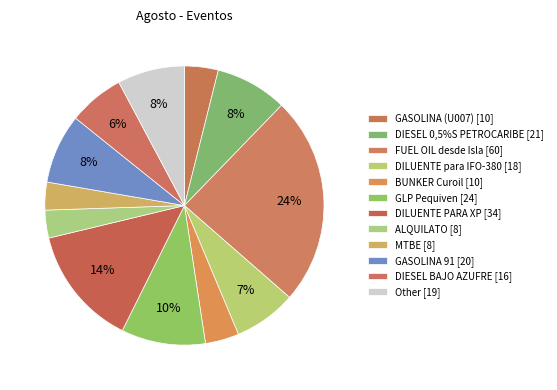

Count the number of slices in the pie.

12